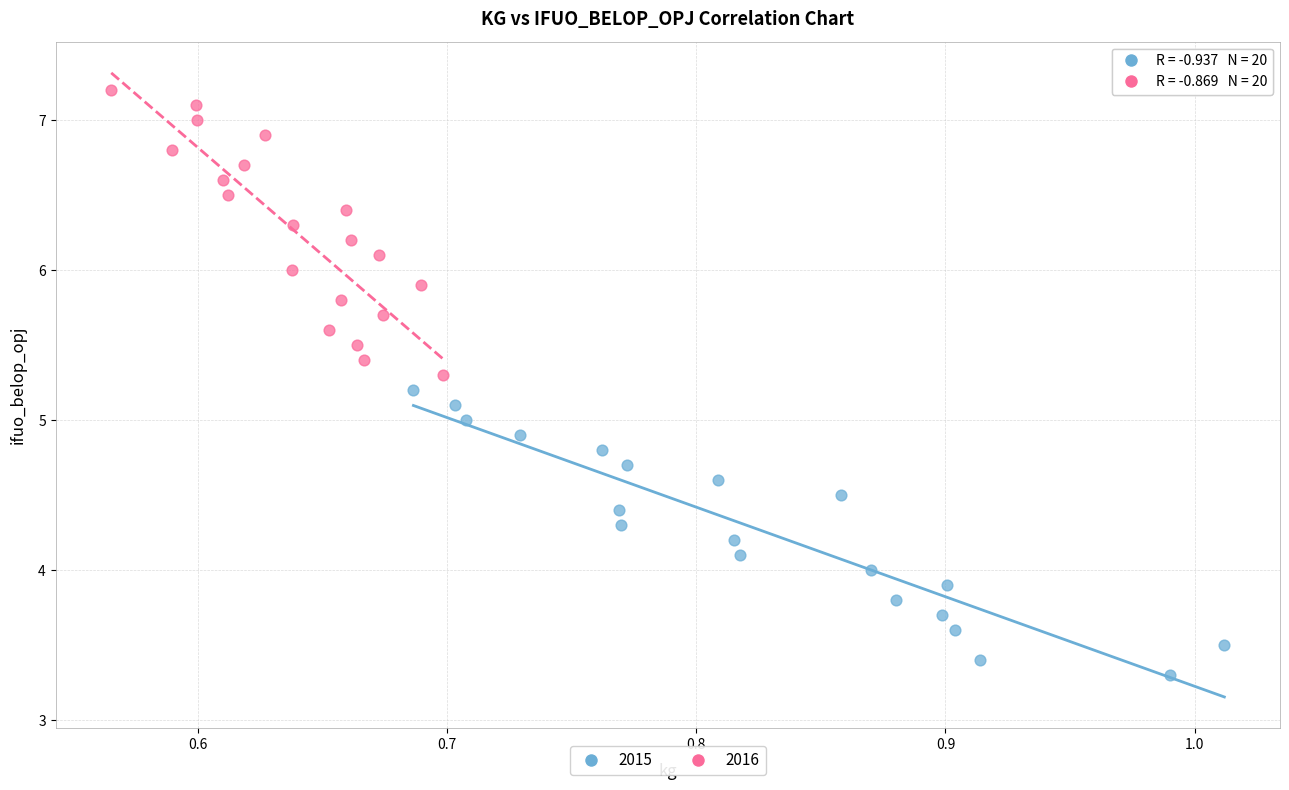

Which series reaches the minimum Y coordinate?

2015